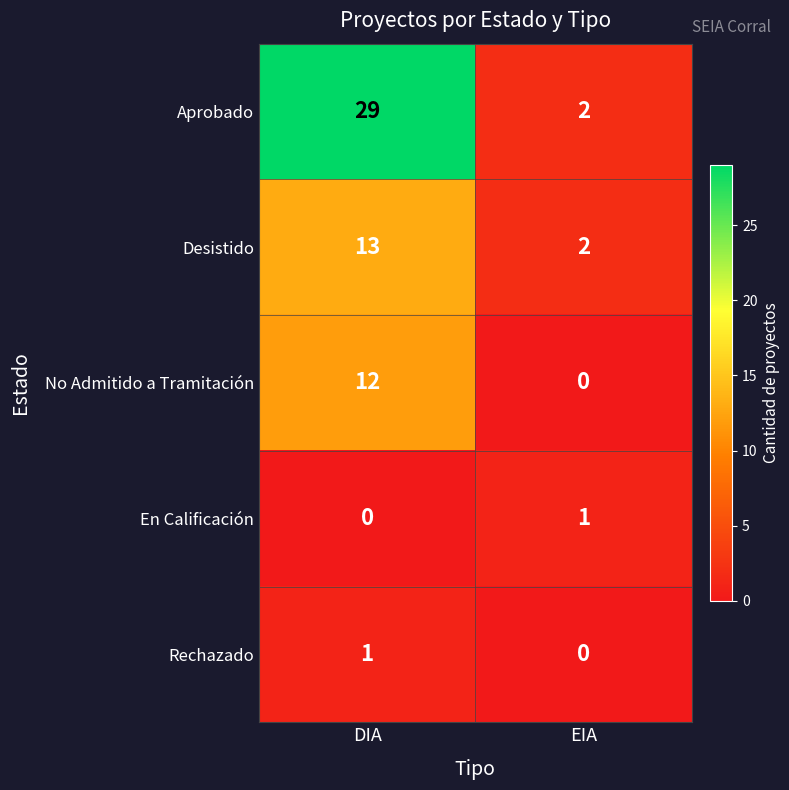

Between DIA and EIA, which series saw the biggest shift?

Aprobado